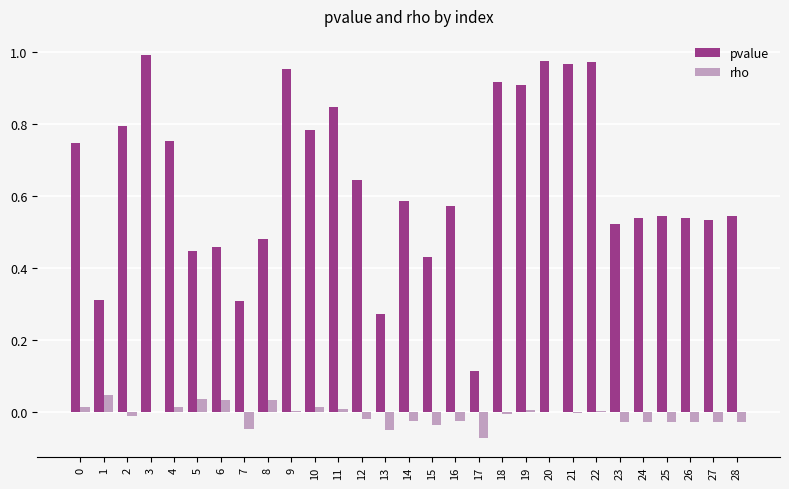

What is the sum of all rho values?

-0.3